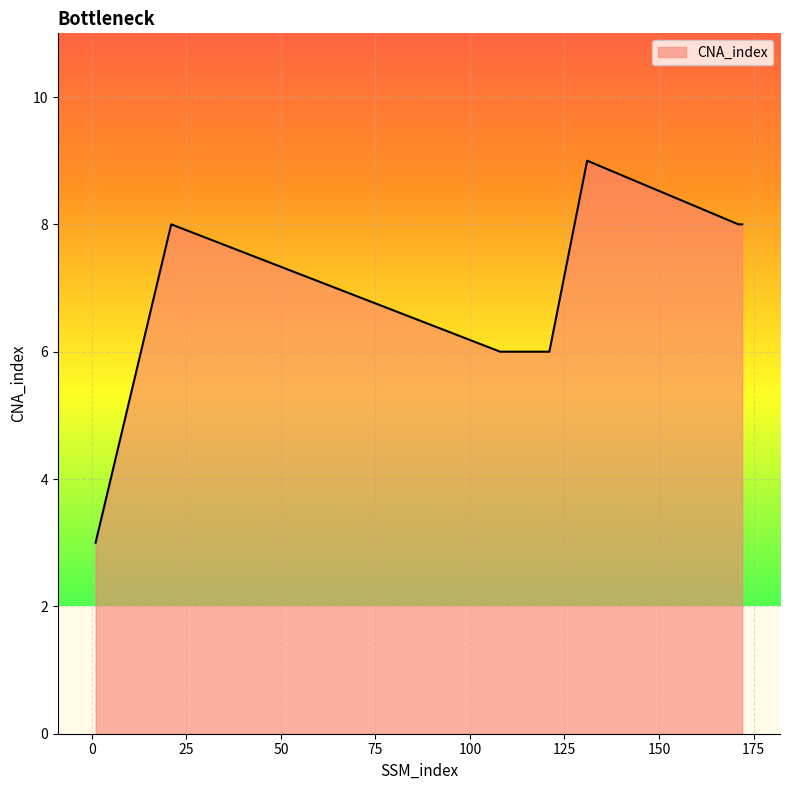

True or false: the data has more than 1 interior local peaks.

True